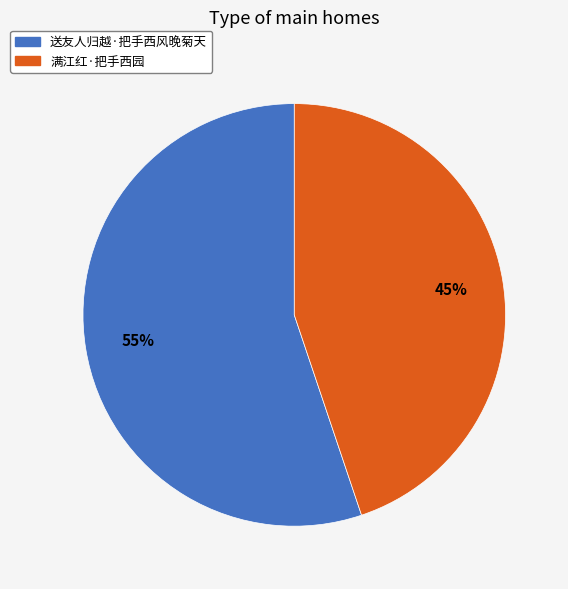

To the nearest percent, what is the difference between the largest and smallest slice percentages?

10%